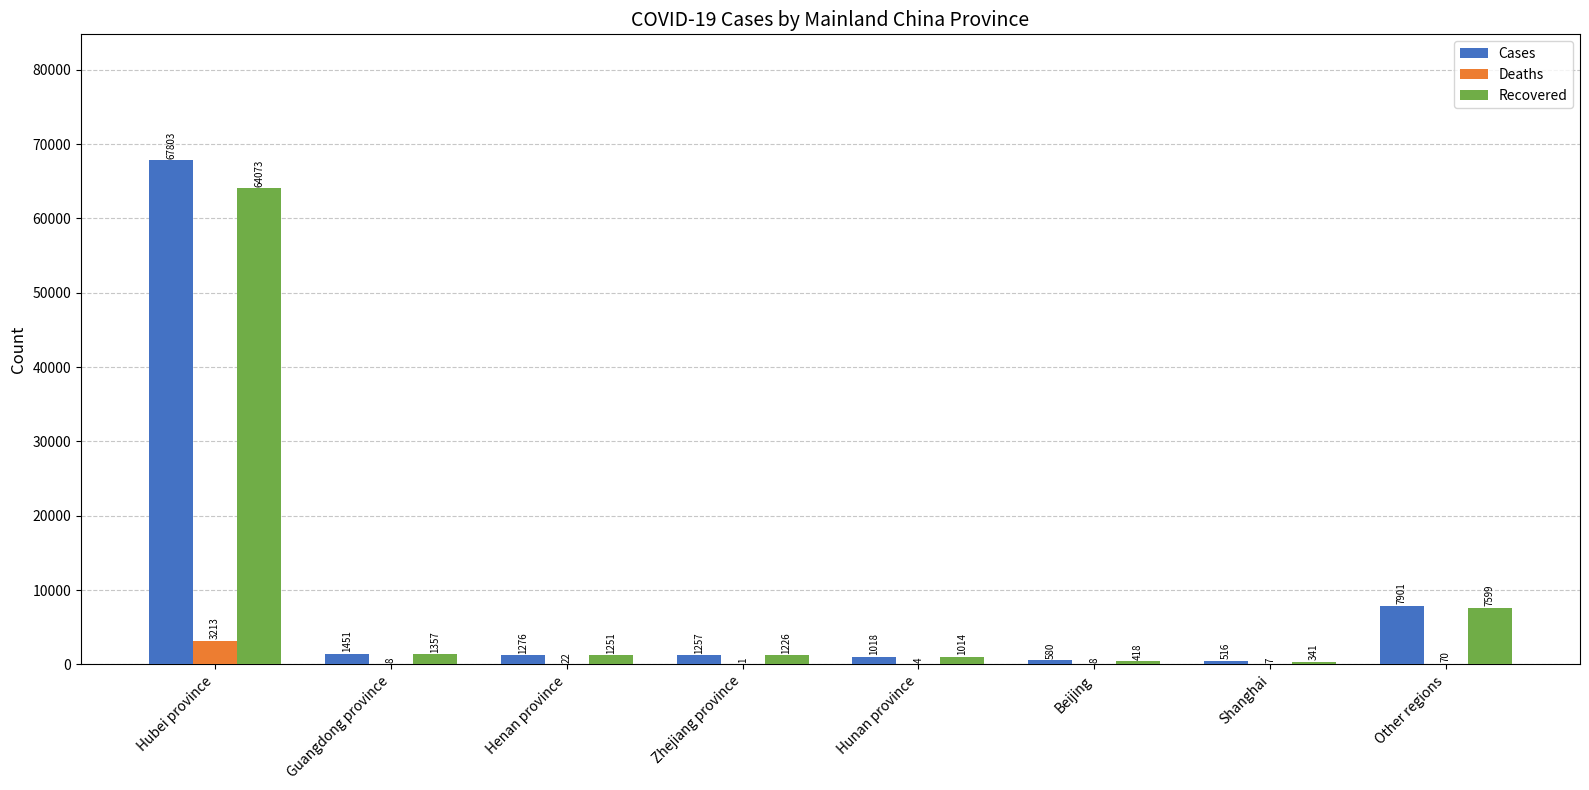

Reading left to right, extract all data points from this chart.

Cases: 67803	1451	1276	1257	1018	580	516	7901
Deaths: 3213	8	22	1	4	8	7	70
Recovered: 64073	1357	1251	1226	1014	418	341	7599